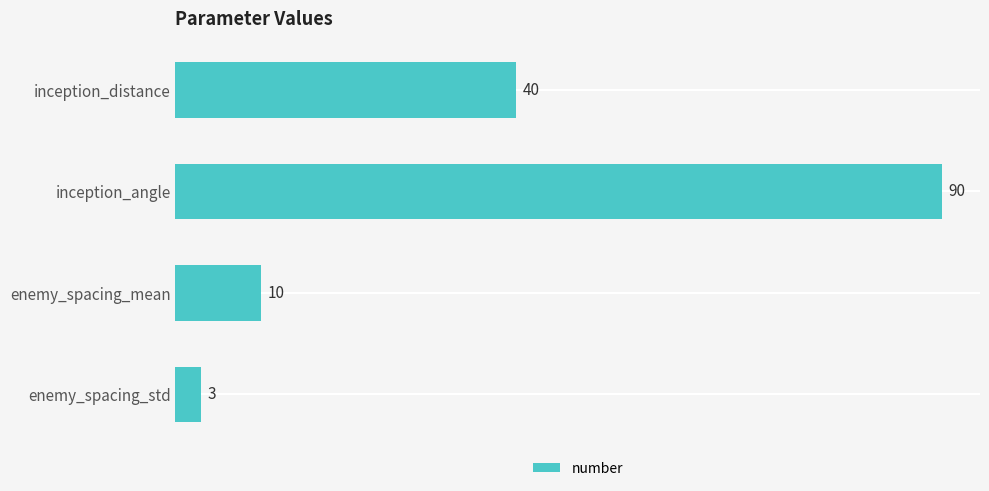

Between enemy_spacing_std and inception_distance, which is larger?

inception_distance